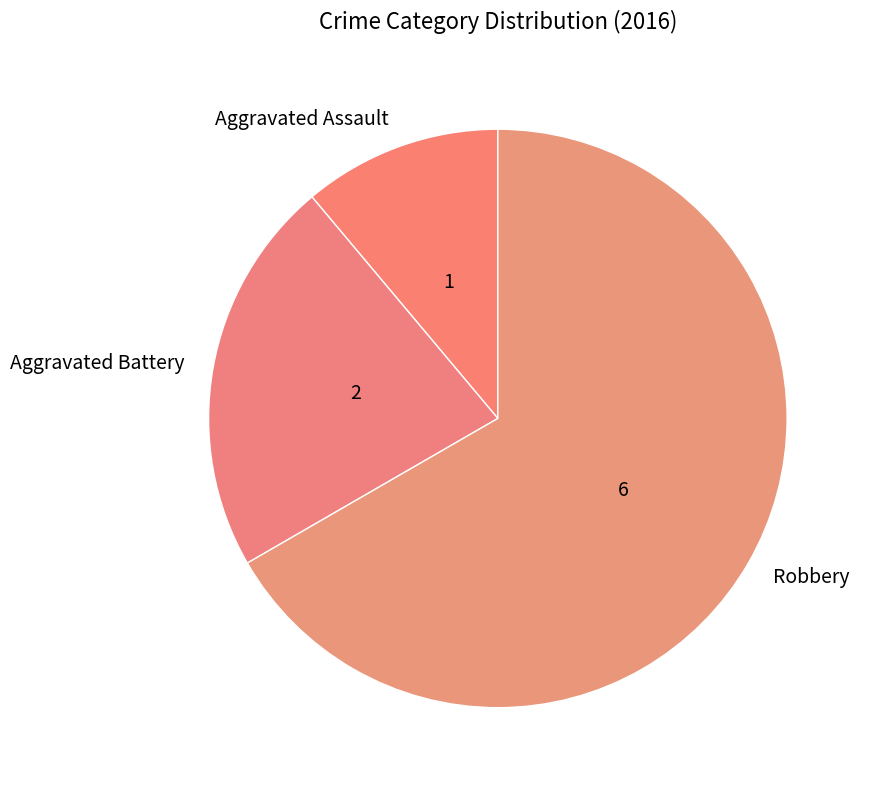

Which has a higher value, Aggravated Battery or Robbery?

Robbery